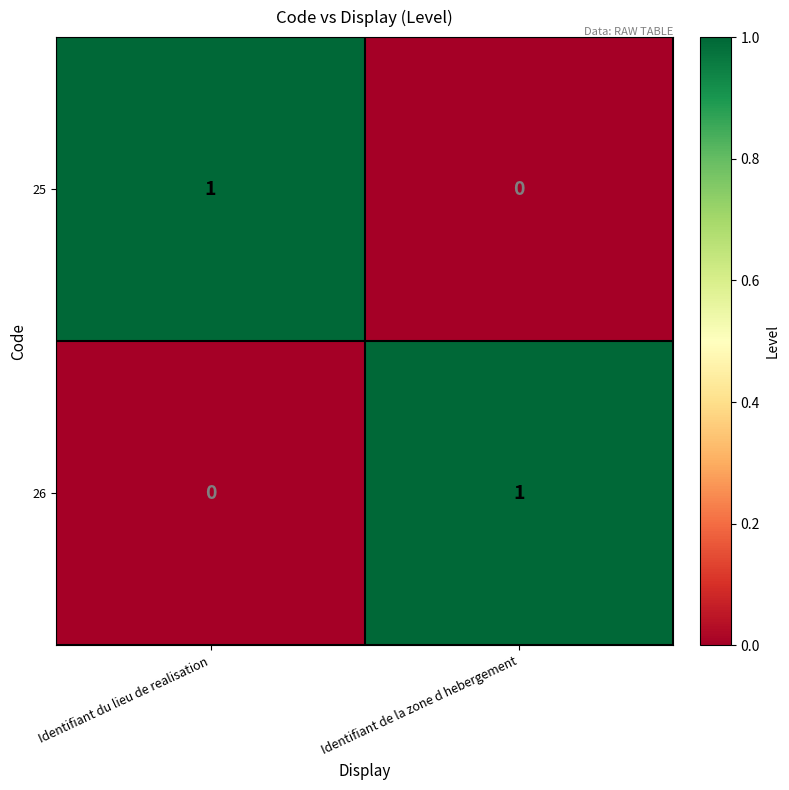

Is it true that 25 equals 2 at Identifiant du lieu de realisation?

False